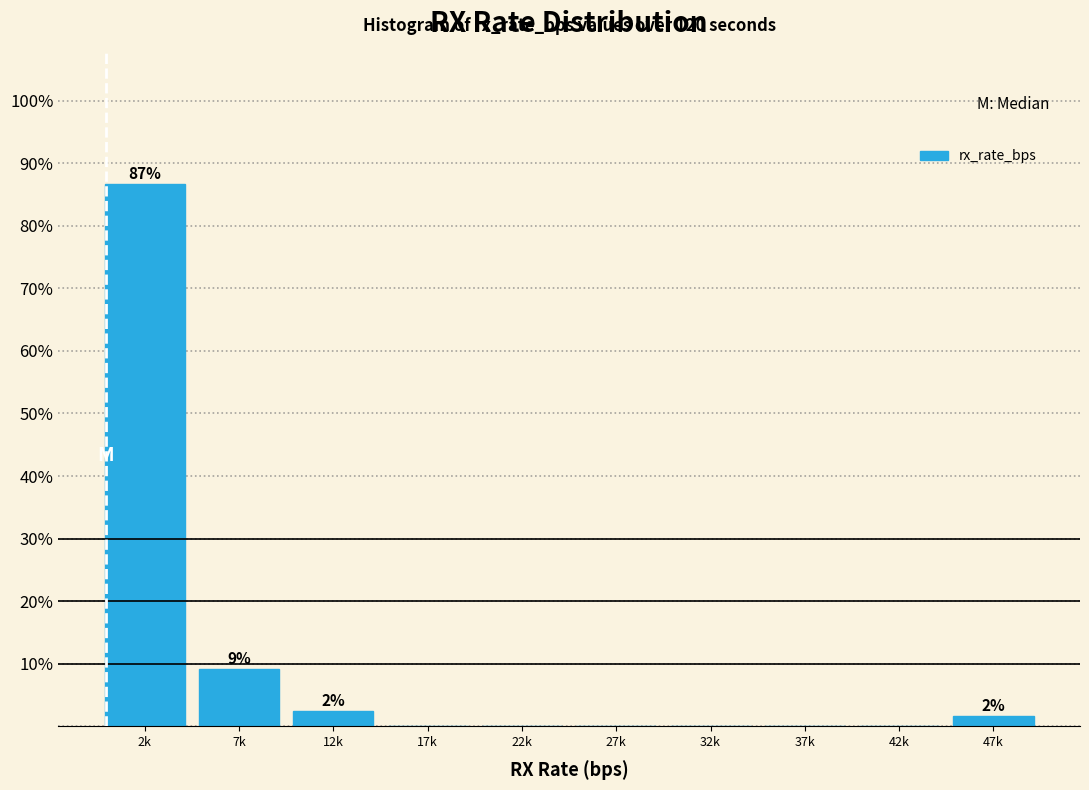

Reading left to right, list all the values displayed in this chart.

2k=86.7	7k=9.2	12k=2.5	17k=0.0	22k=0.0	27k=0.0	32k=0.0	37k=0.0	42k=0.0	47k=1.7